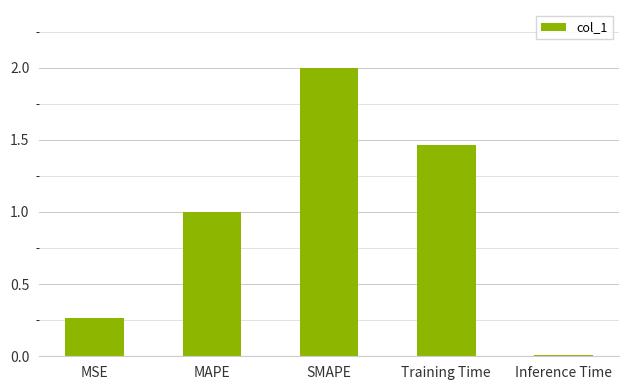

What is the average value?

0.9